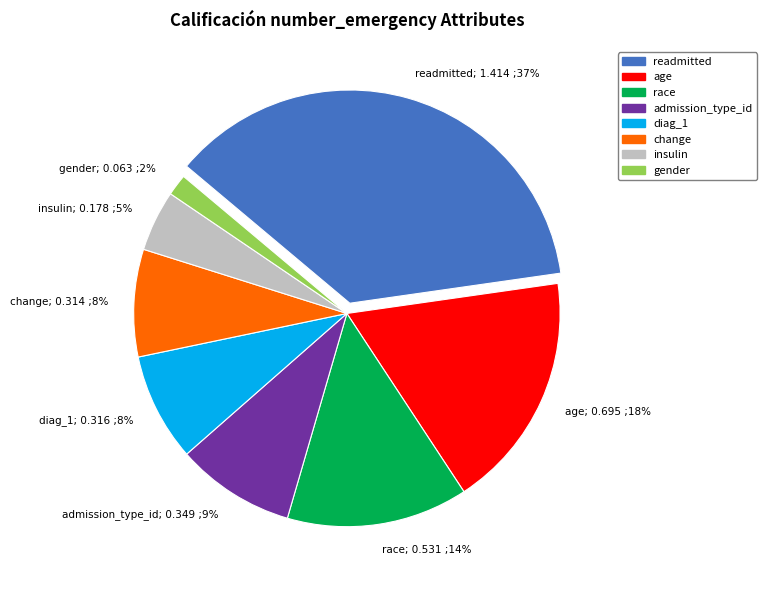

How many segments does this pie chart have?

8